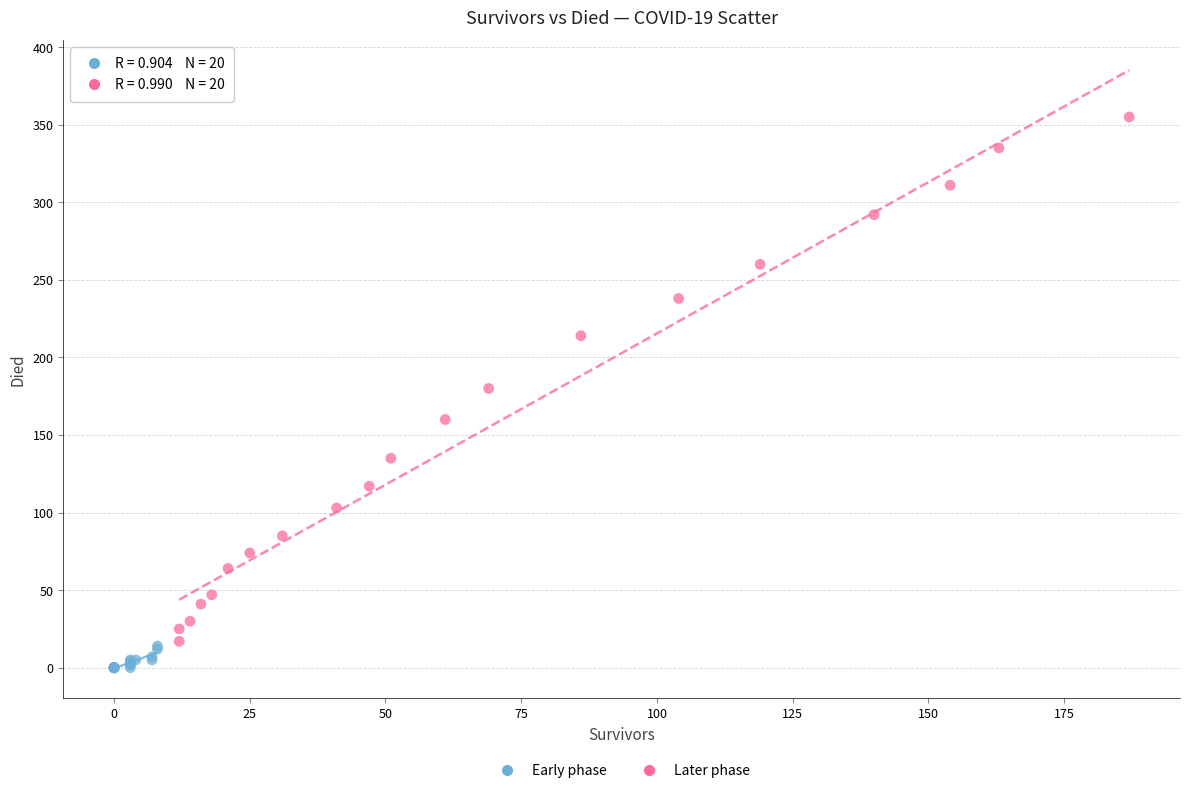

Which series reaches the minimum Y coordinate?

Early phase